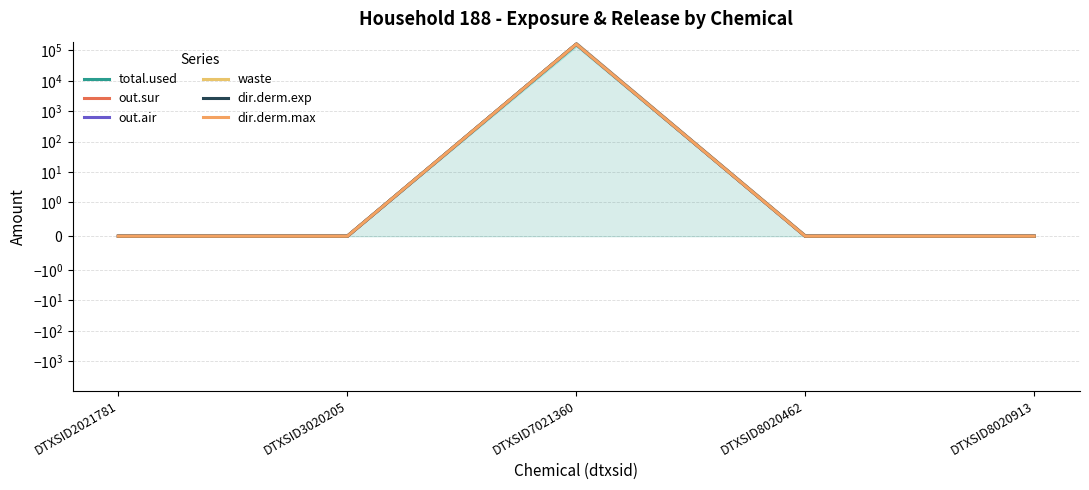

What is the average value of the out.sur series?

32072.2